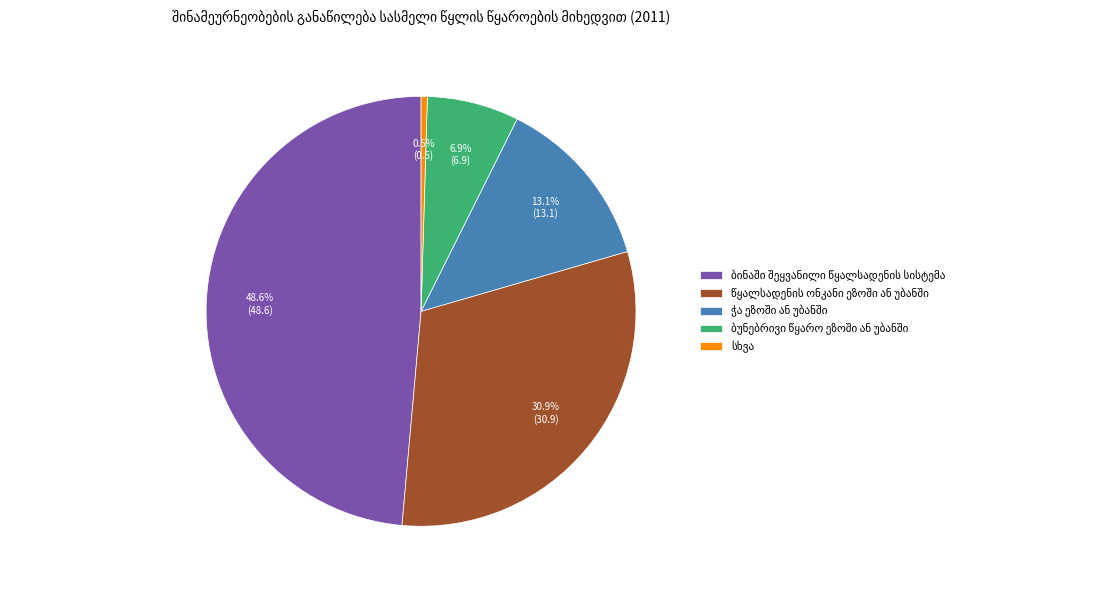

Is there any slice that represents more than half of the pie?

No